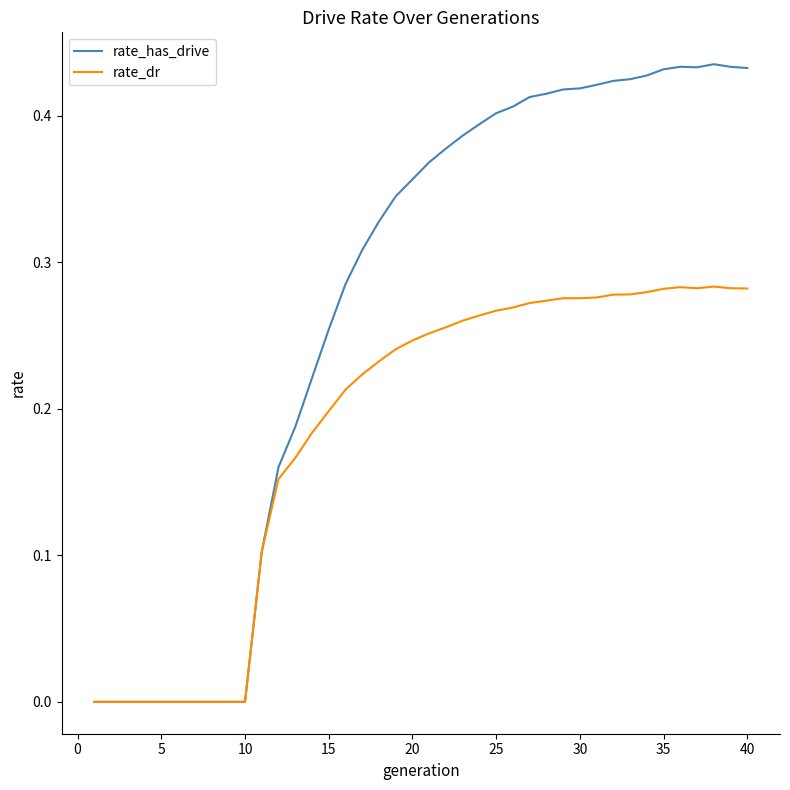

Which series has the largest total across all categories?

rate_has_drive